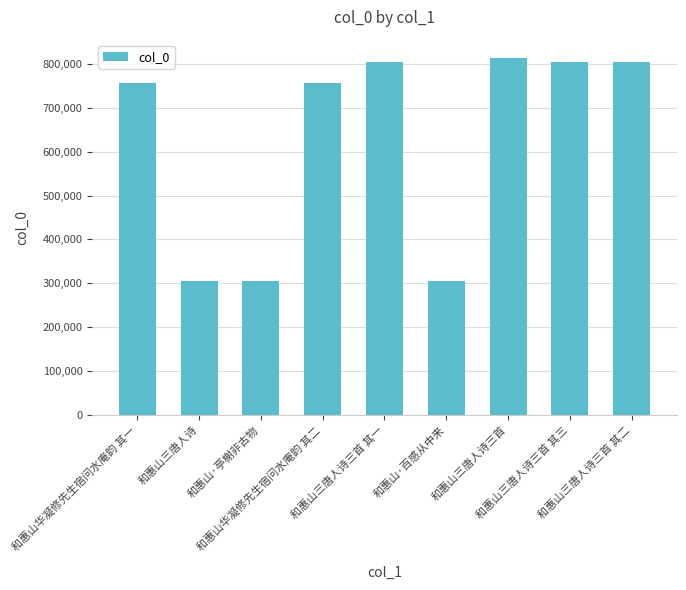

Are the bars grouped side by side (vs. stacked)?

No